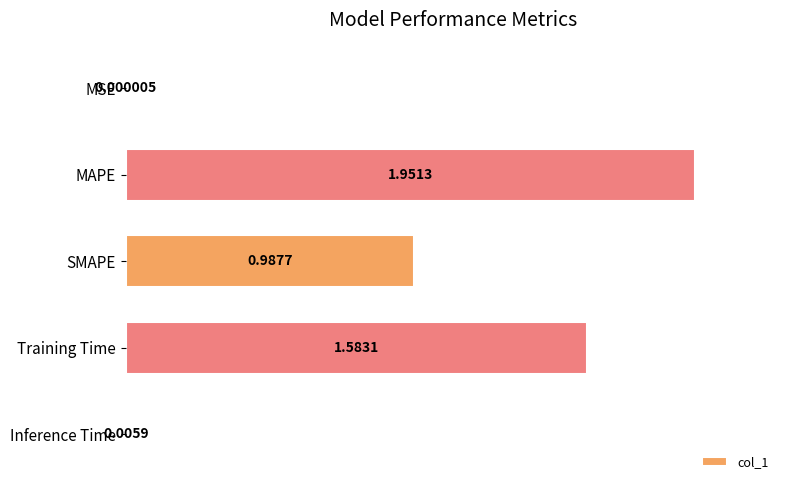

What is the average value?

0.9